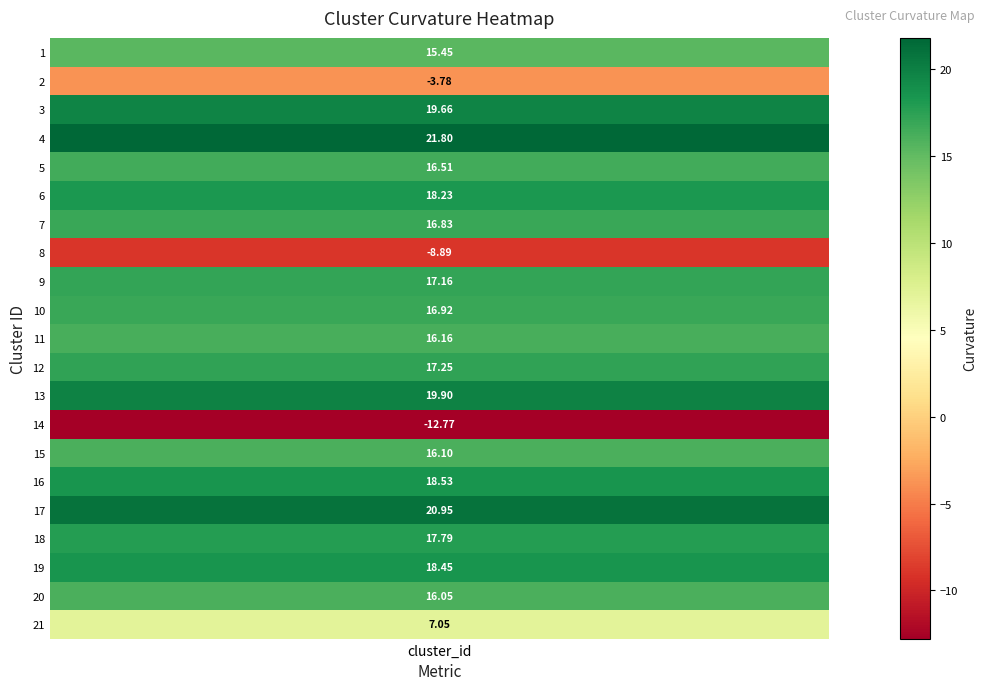

What is the difference between the second highest and minimum values?

33.7